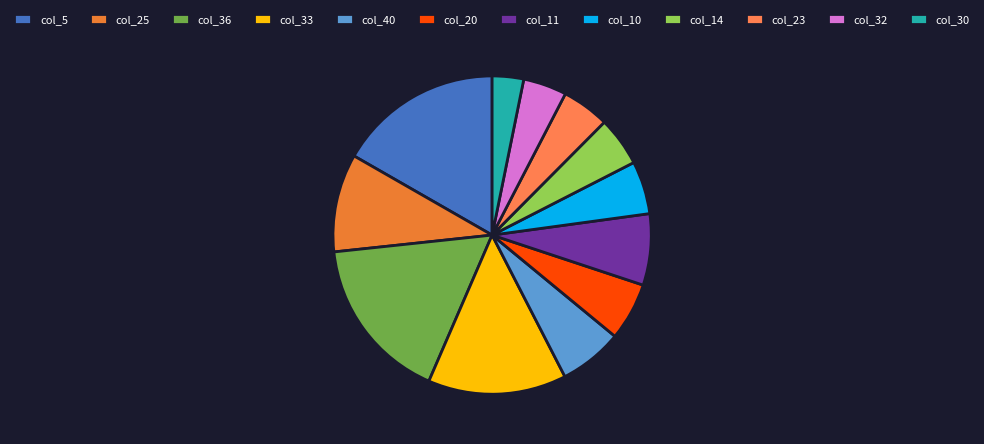

How many slices are in this pie chart?

12